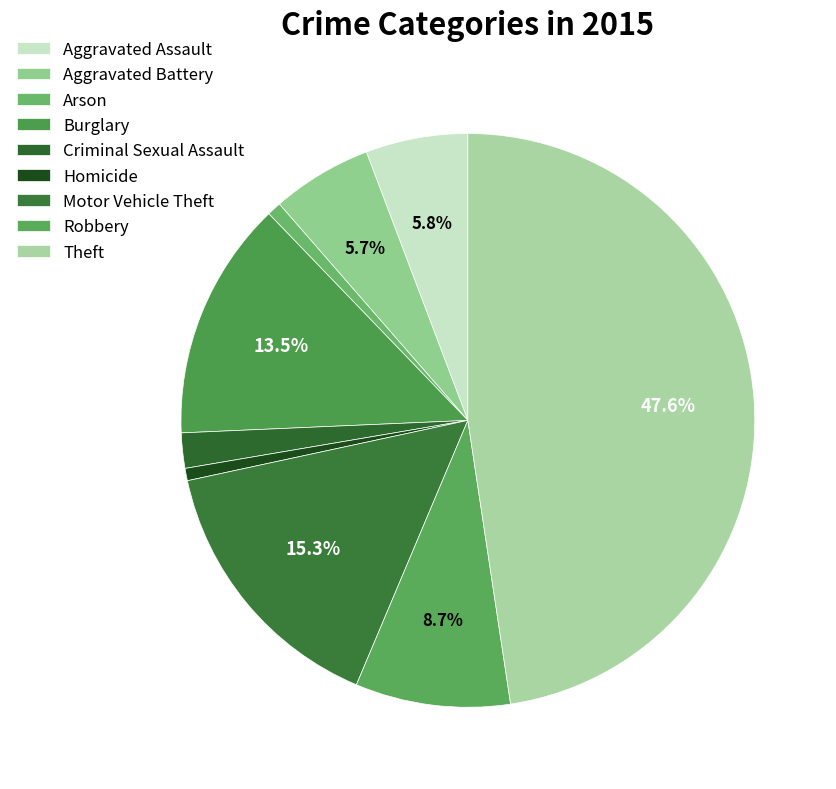

How many slices are in this pie chart?

9